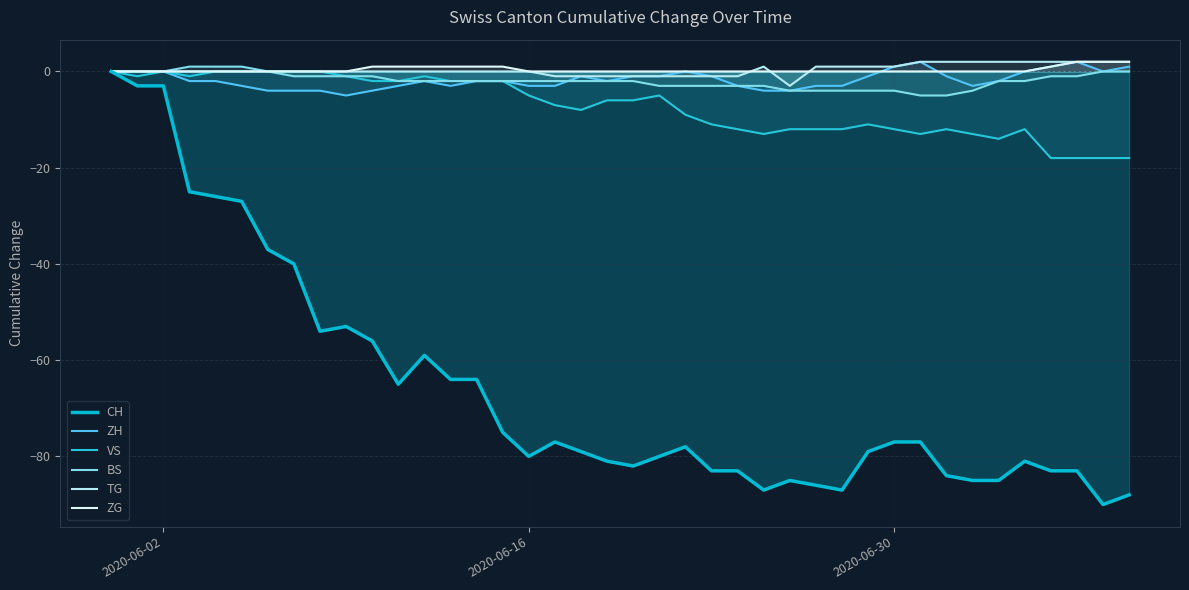

At how many categories does at least one series exceed -82?

40